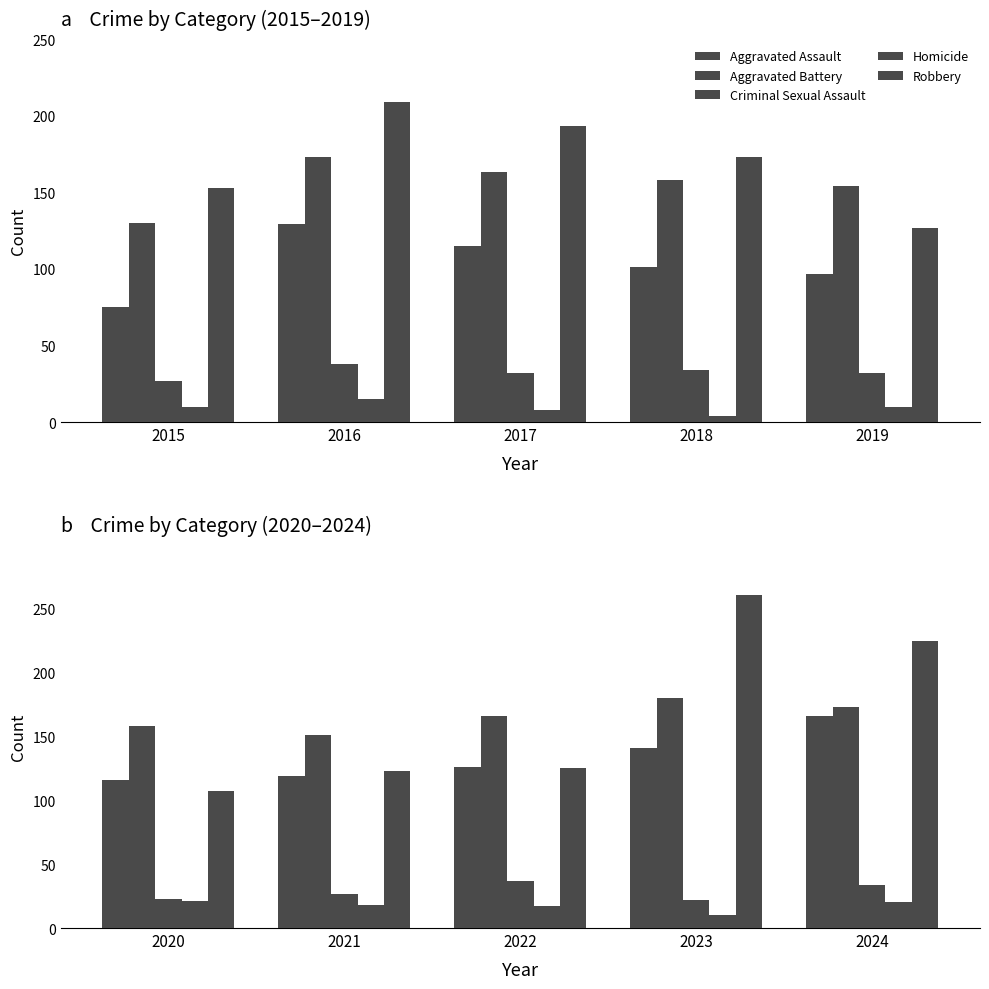

What is the greatest value displayed?

261